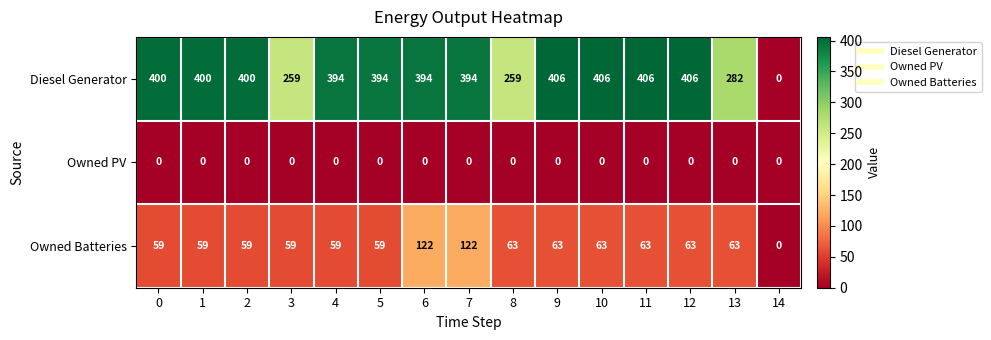

What is the greatest value displayed?

406